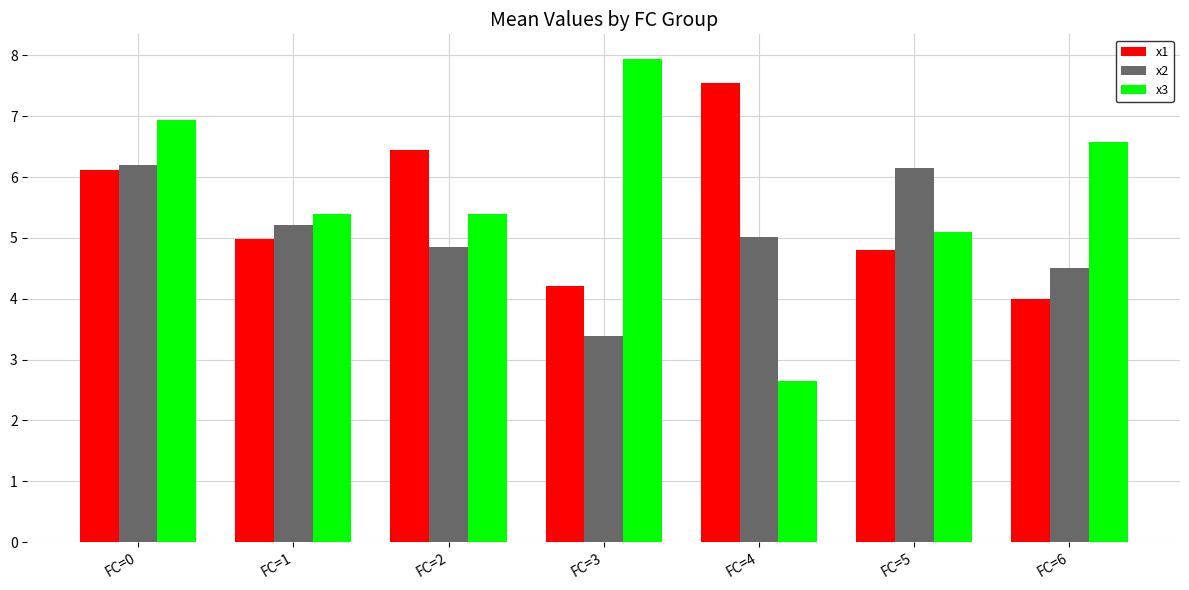

What is the difference between the maximum and minimum values in the x3 series?

5.3